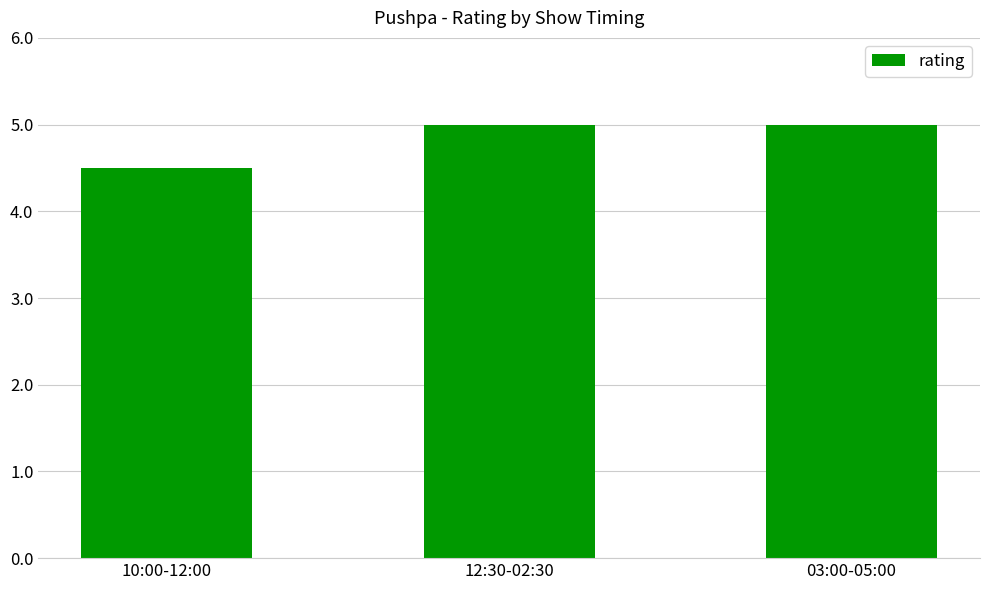

Which has a higher value, 10:00-12:00 or 03:00-05:00?

03:00-05:00